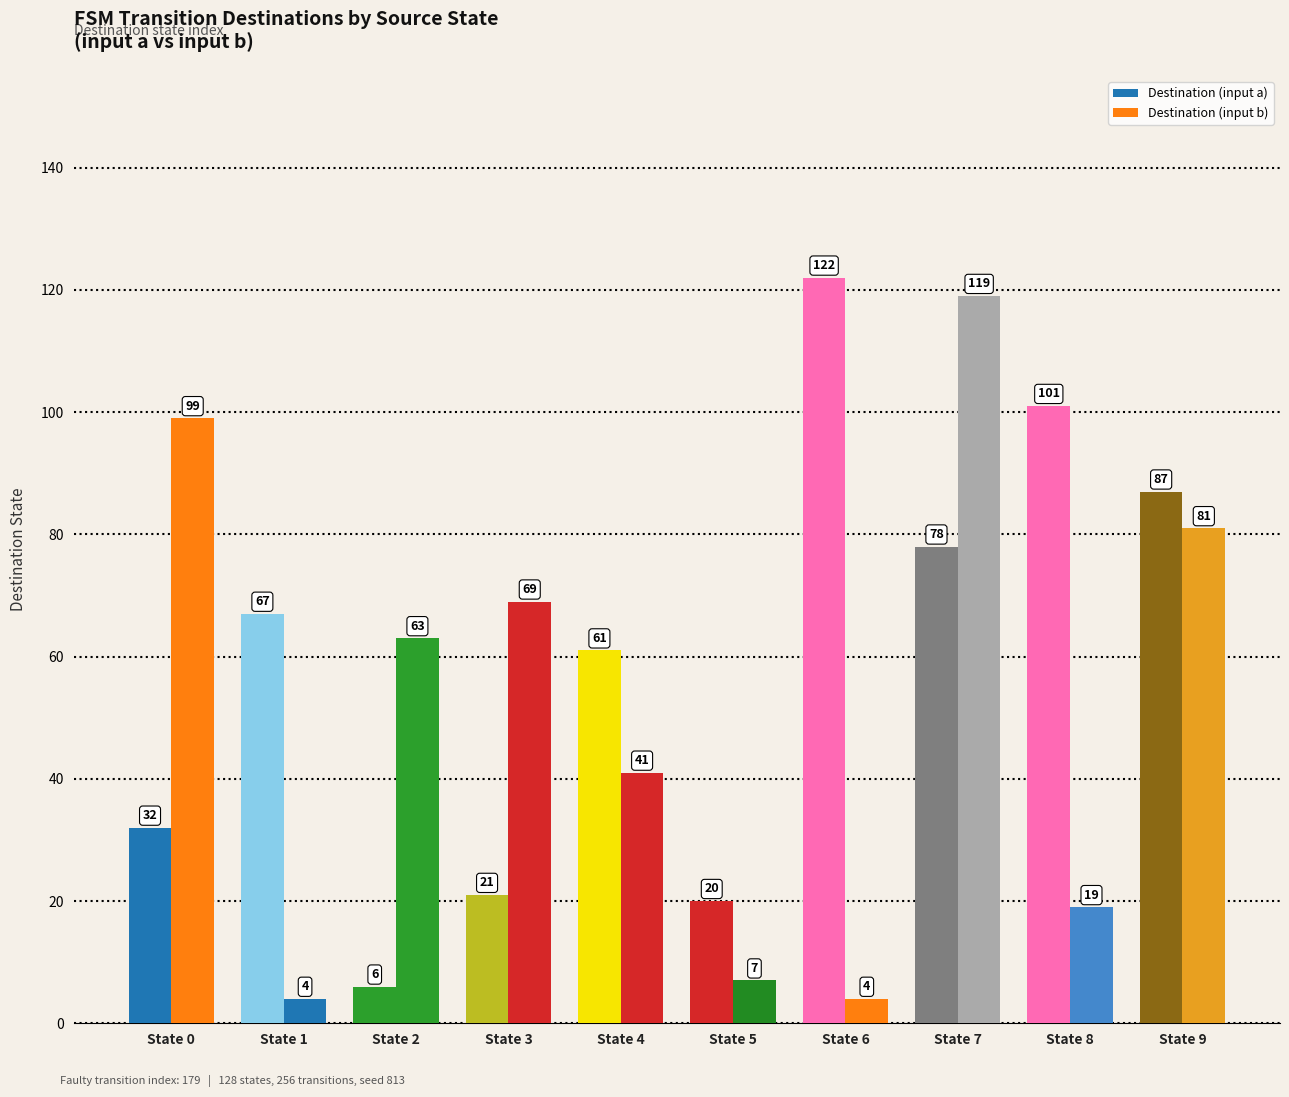

What is the spread (max minus min) of values at State 4?

20